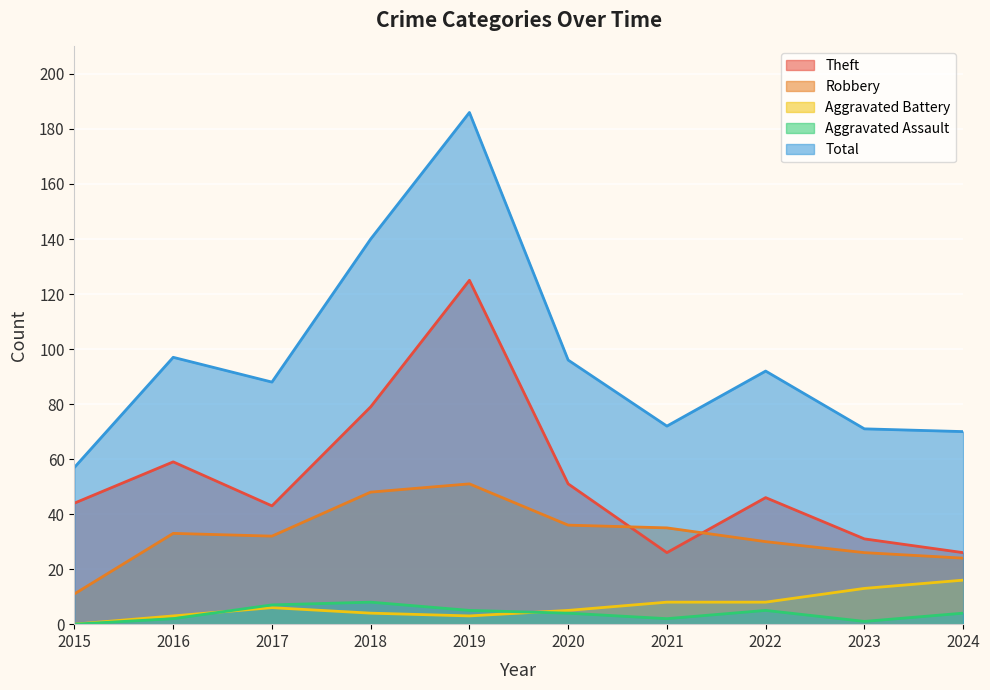

The Aggravated Assault series shows 2 at 2016. True or false?

True